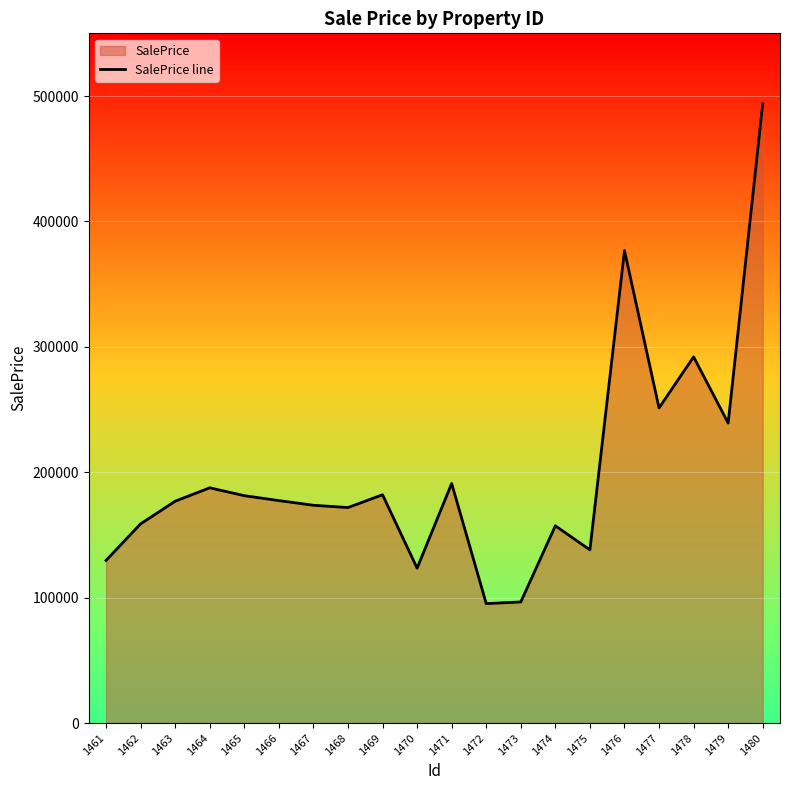

What is the value of the 4th point from the left?

187588.6